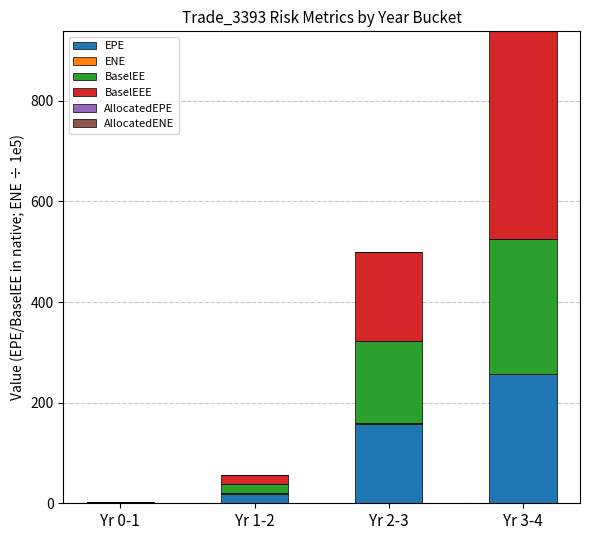

Count the number of categories in the chart.

4